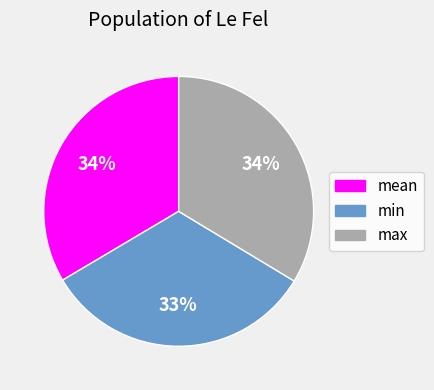

To the nearest percent, what is the difference between the largest and smallest slice percentages?

1%